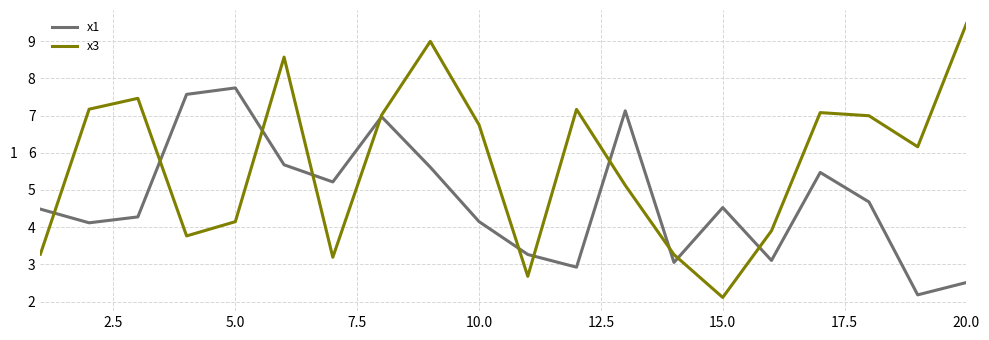

What is the difference between the maximum and minimum values in the x1 series?

5.6